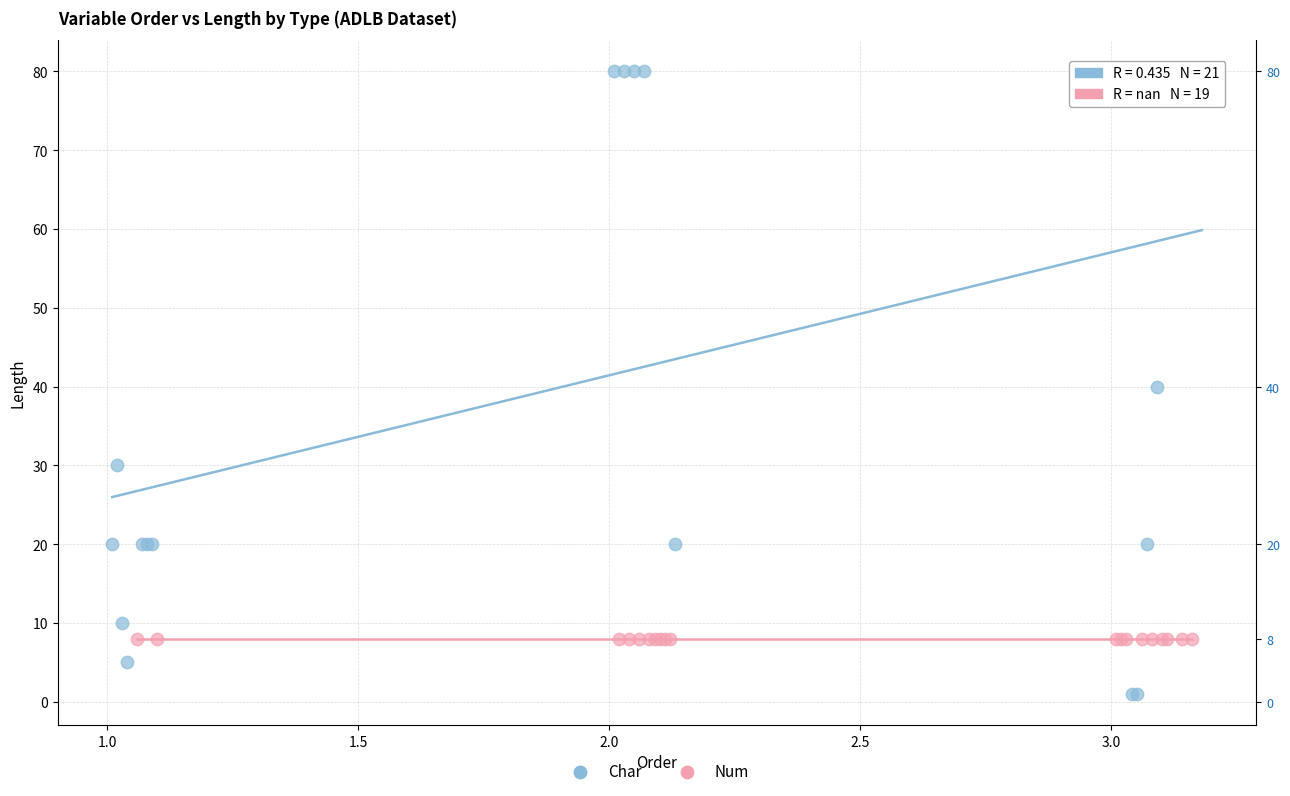

Which series reaches the maximum Y coordinate?

Char